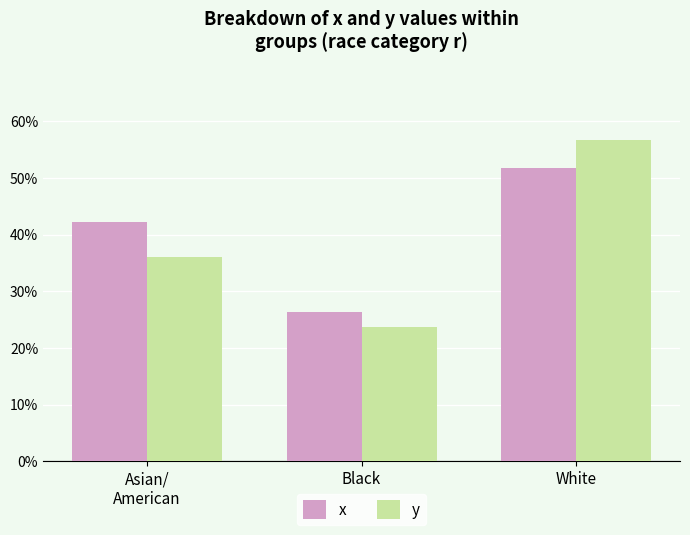

Rank the categories by x value from lowest to highest.

Black, Asian/
American, White